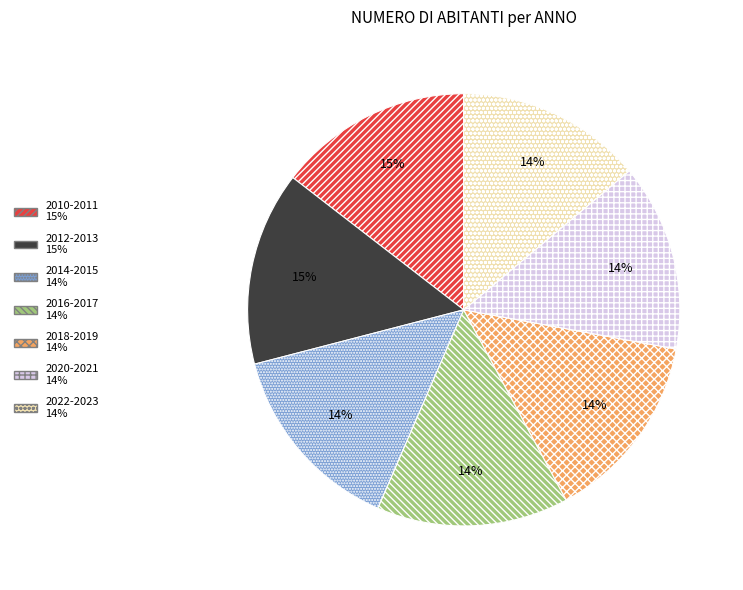

To the nearest percent, what is the average slice percentage?

14%